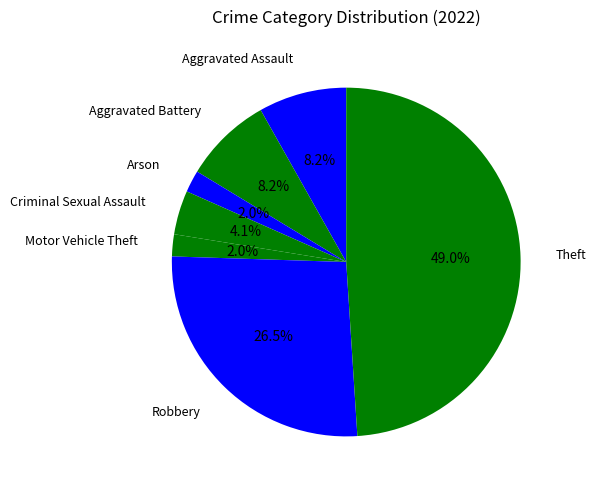

Between Arson and Aggravated Assault, which is larger?

Aggravated Assault